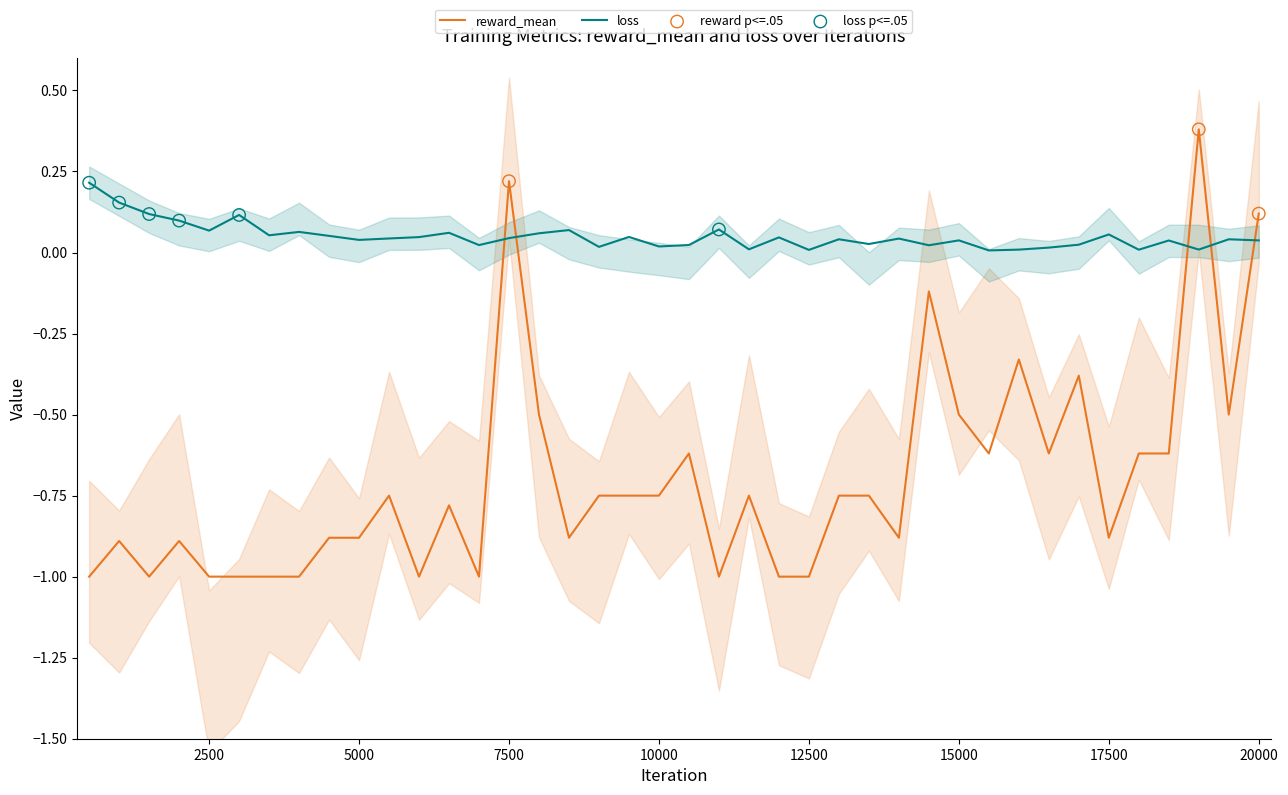

Which series reaches the minimum Y coordinate?

reward_mean